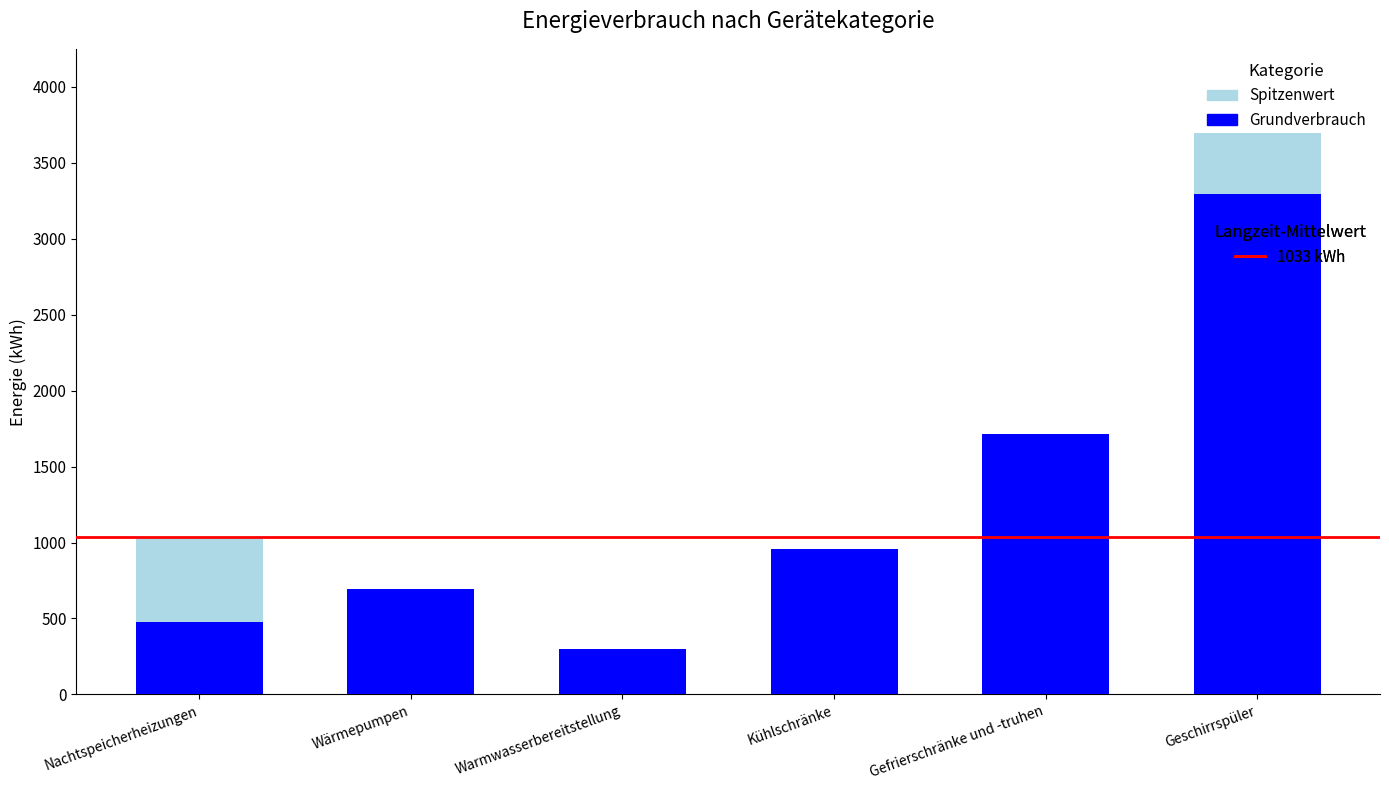

What is the total value across all series at Gefrierschränke und -truhen?

1711.2